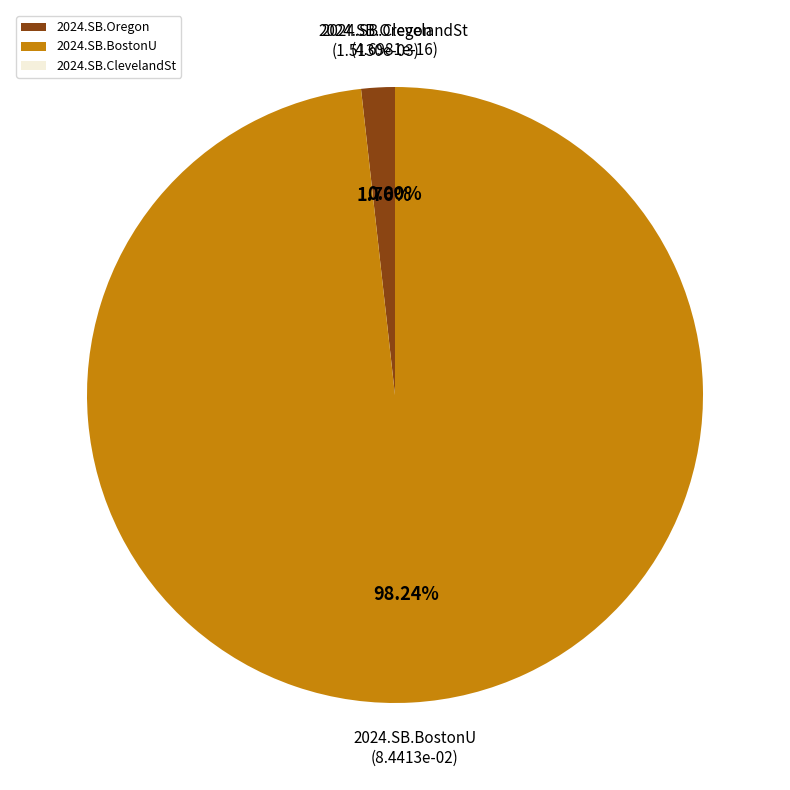

How many slices are in this pie chart?

3